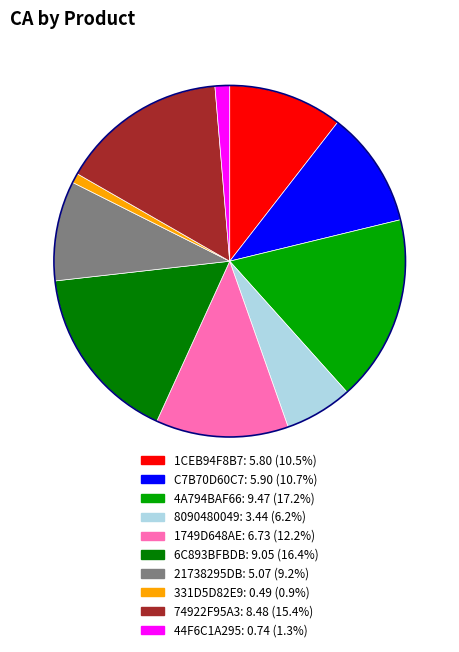

Does any single category account for the majority?

No